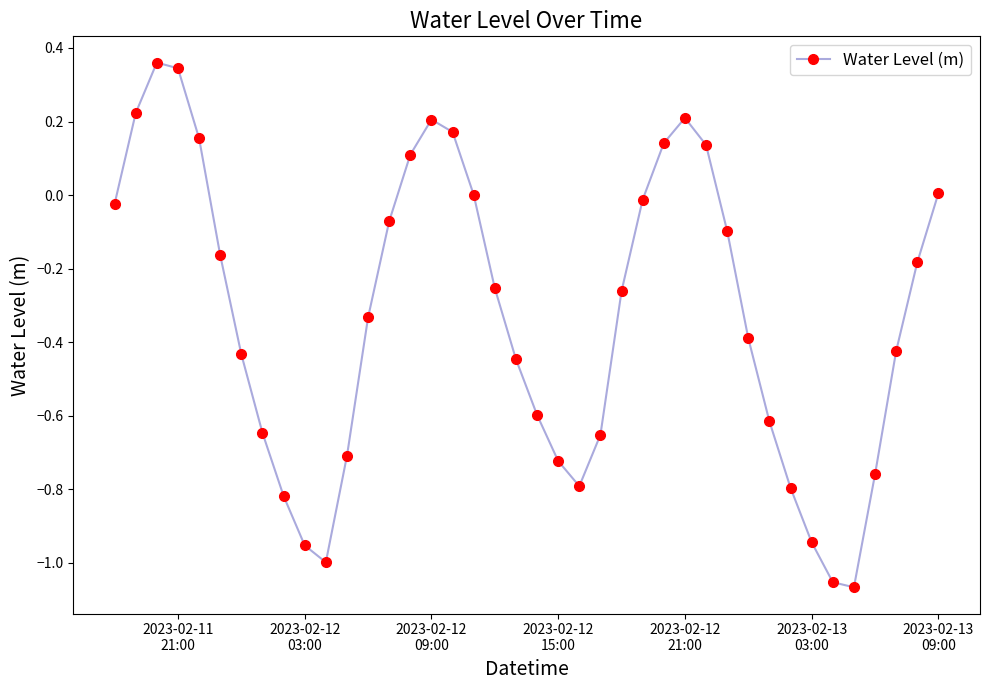

What is the difference between the maximum and minimum values?

1.4